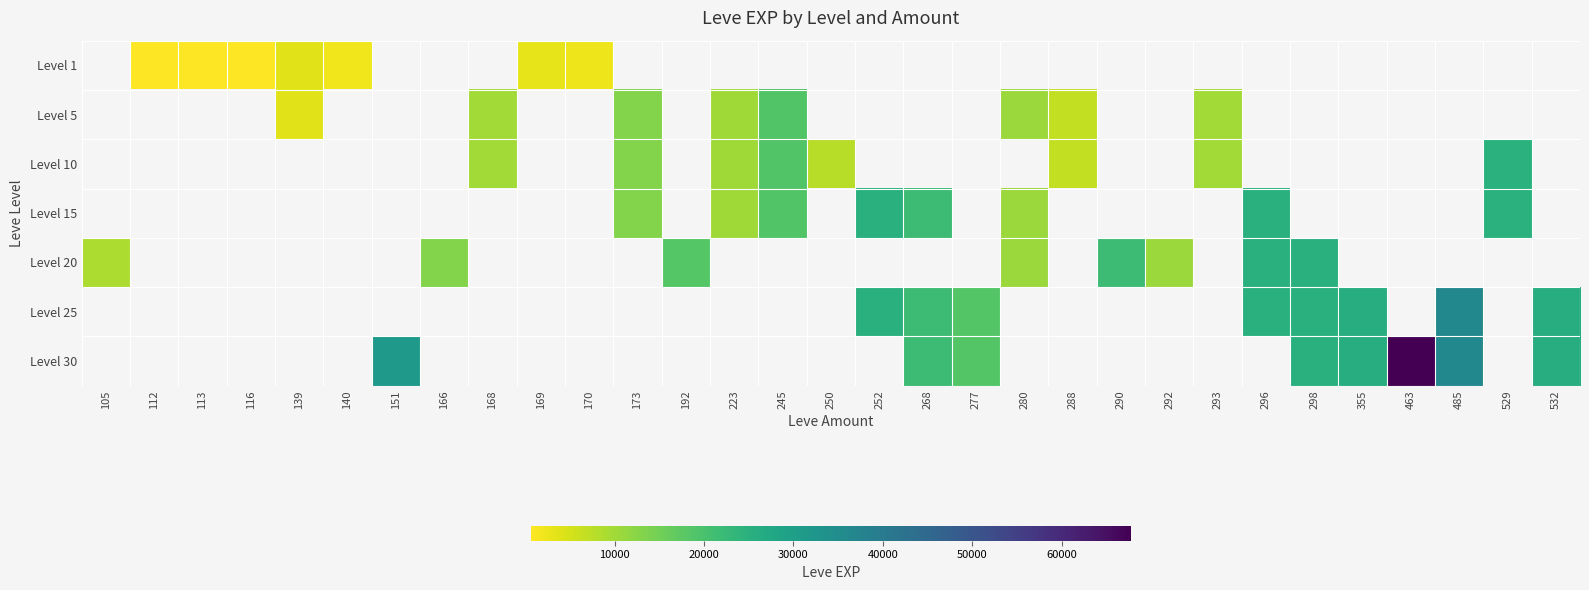

List the series in order of their peak value, lowest first.

Level 1, Level 5, Level 10, Level 15, Level 20, Level 25, Level 30